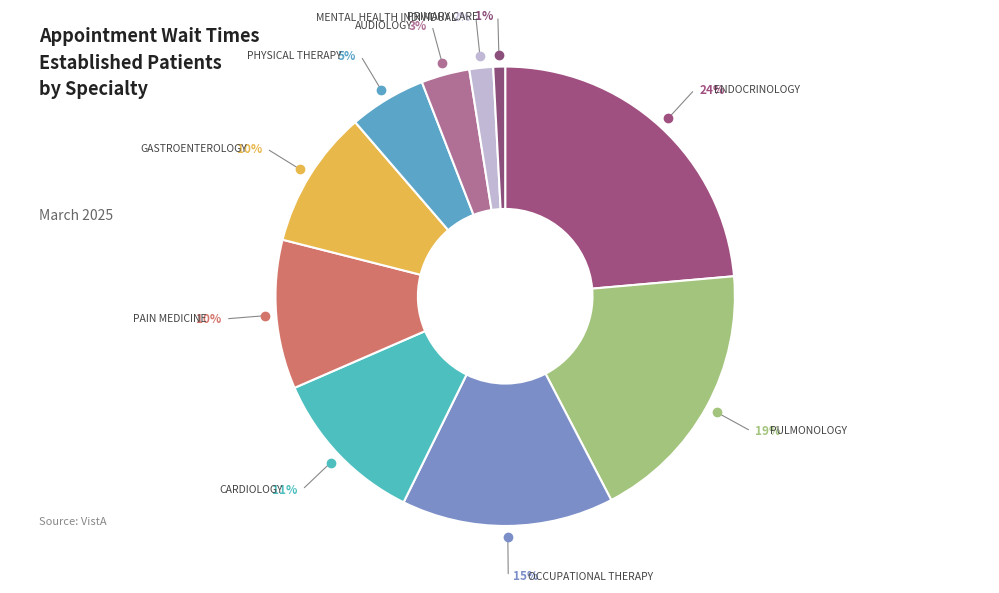

To the nearest percent, what percentage of the pie is MENTAL HEALTH INDIVIDUAL?

2%